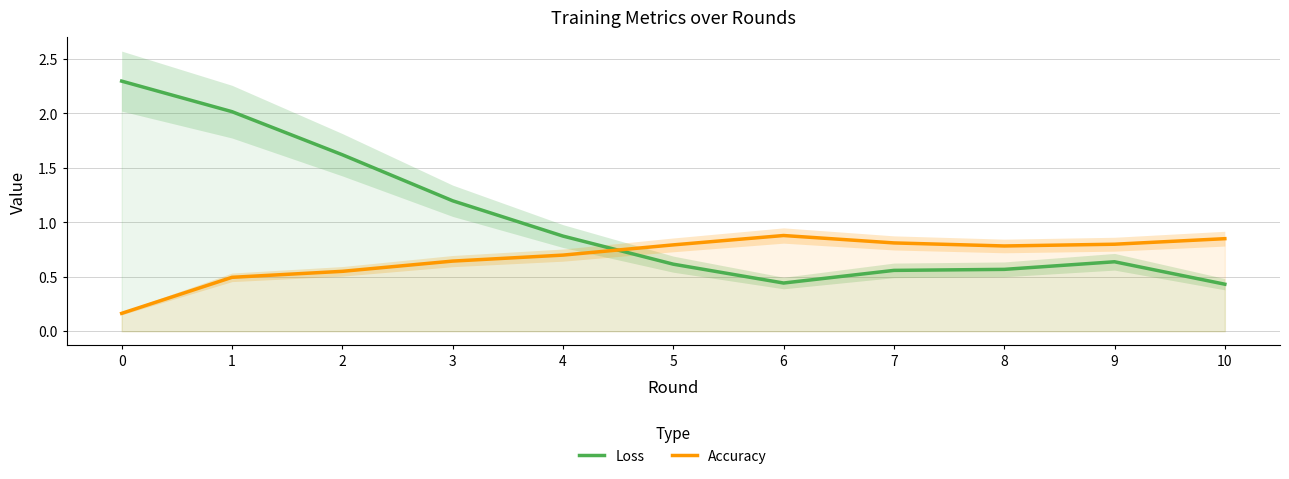

True or false: Accuracy and Loss intersect in this chart.

True